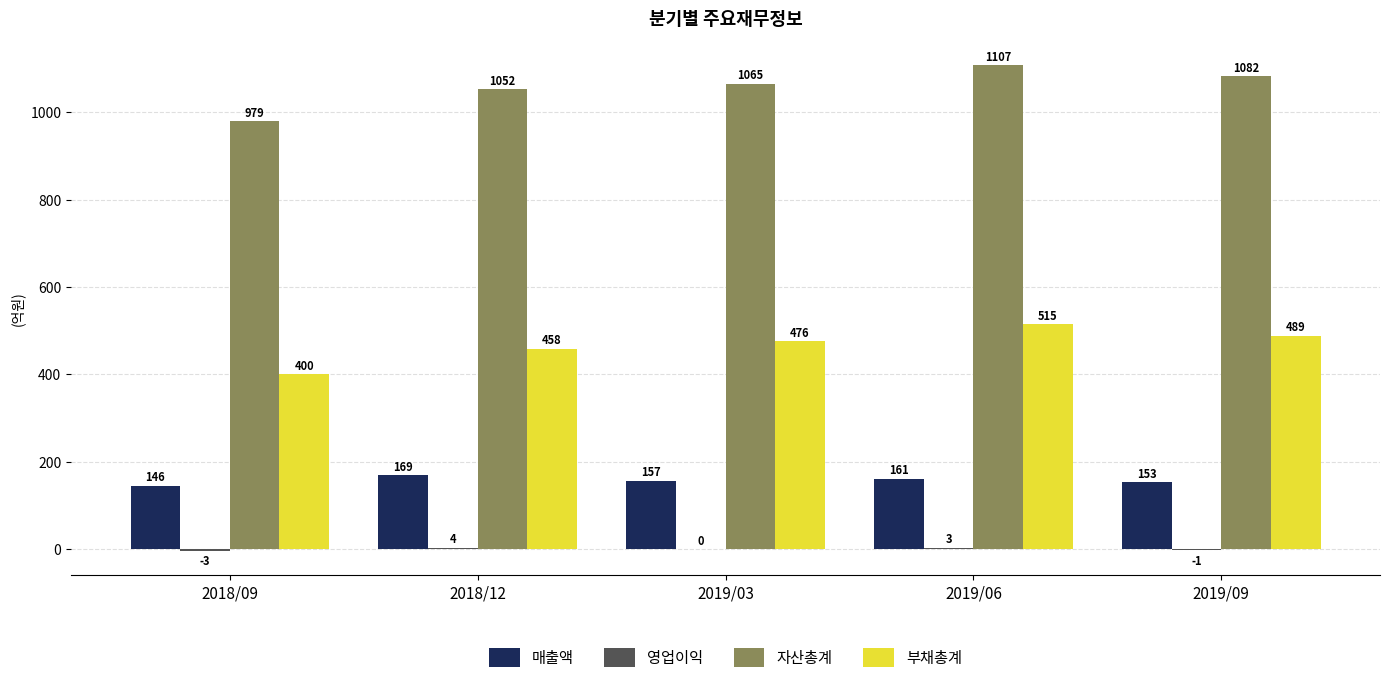

How many categories are shown in the chart?

5